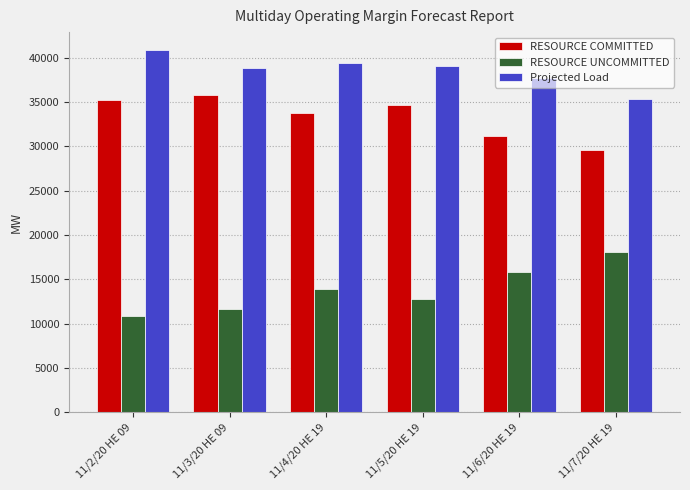

Rank the series at 11/6/20 HE 19 from lowest to highest value.

RESOURCE UNCOMMITTED, RESOURCE COMMITTED, Projected Load